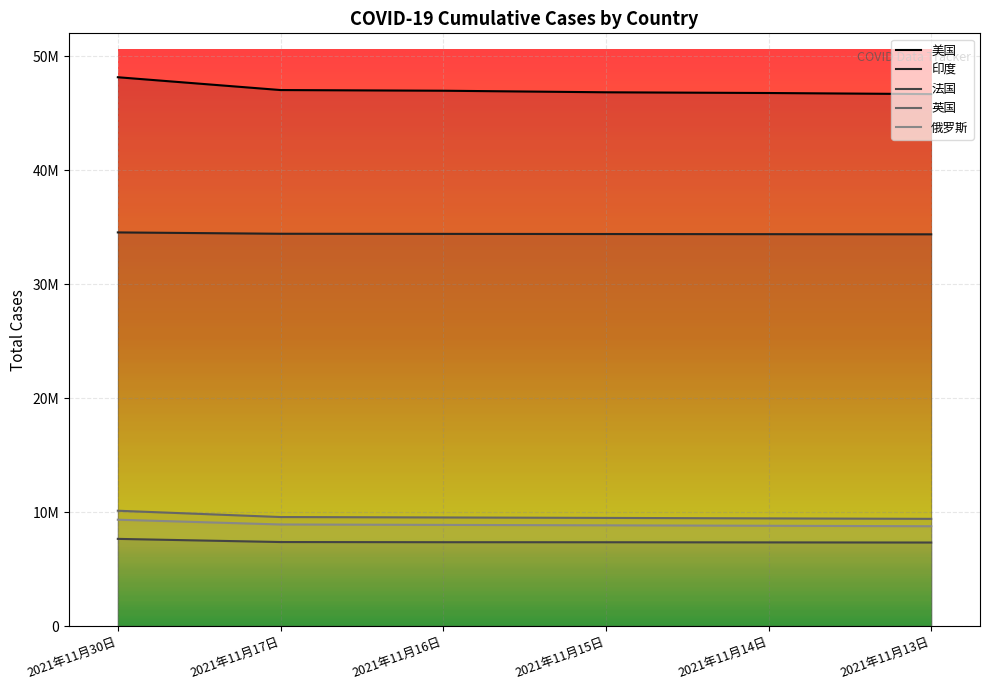

True or false: 美国 and 英国 intersect in this chart.

False